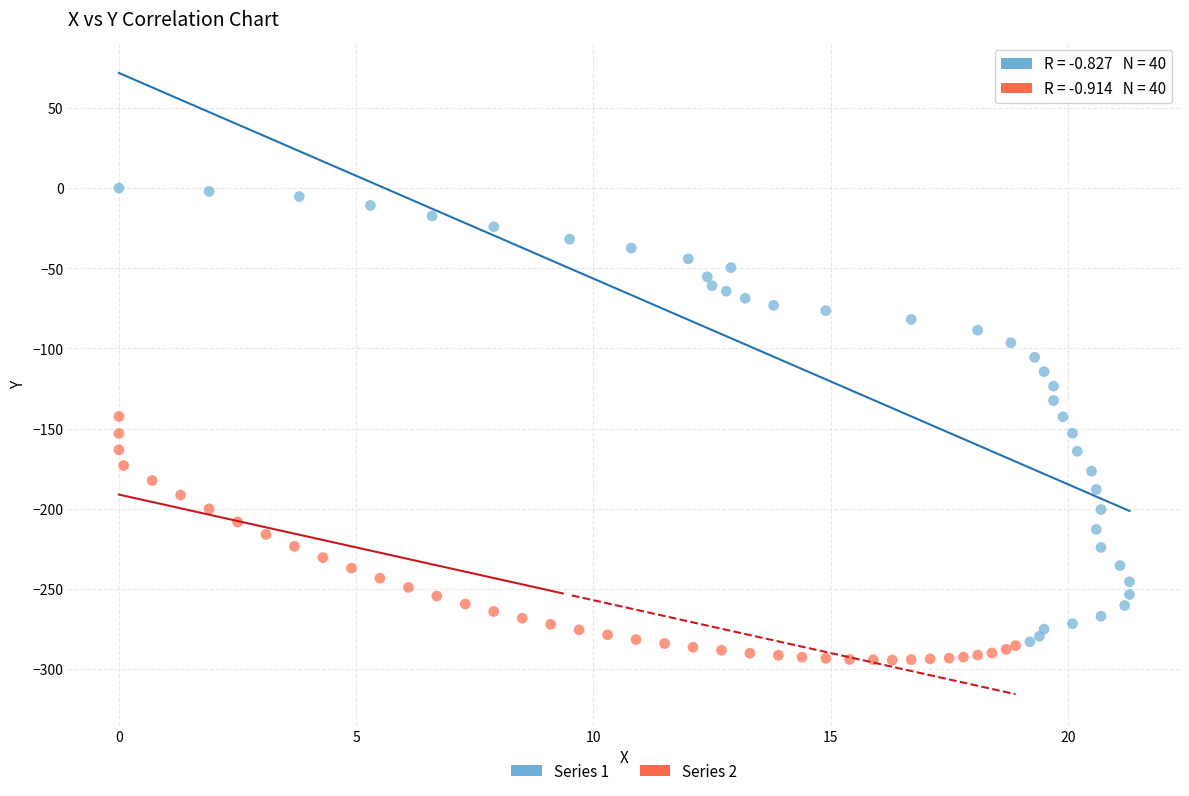

Which series has the widest spread of Y values?

Series 1